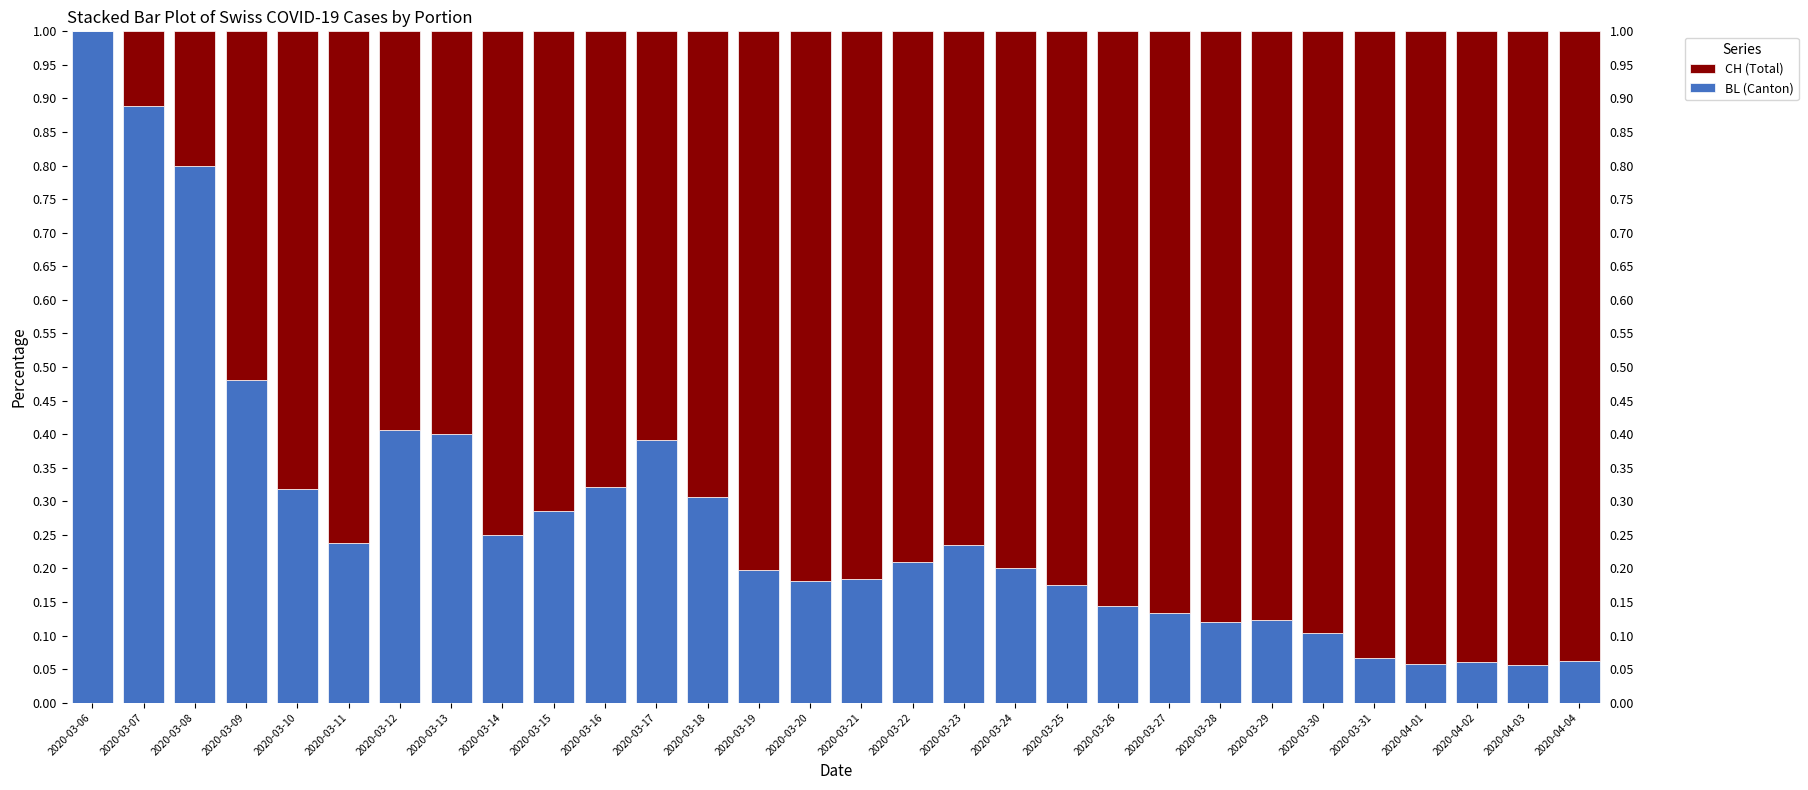

How many values in the CH series exceed 0?

29